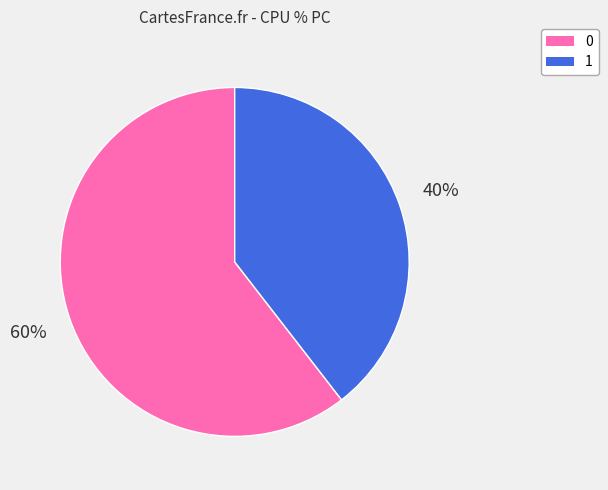

To the nearest percent, what percentage of the pie is 1?

40%